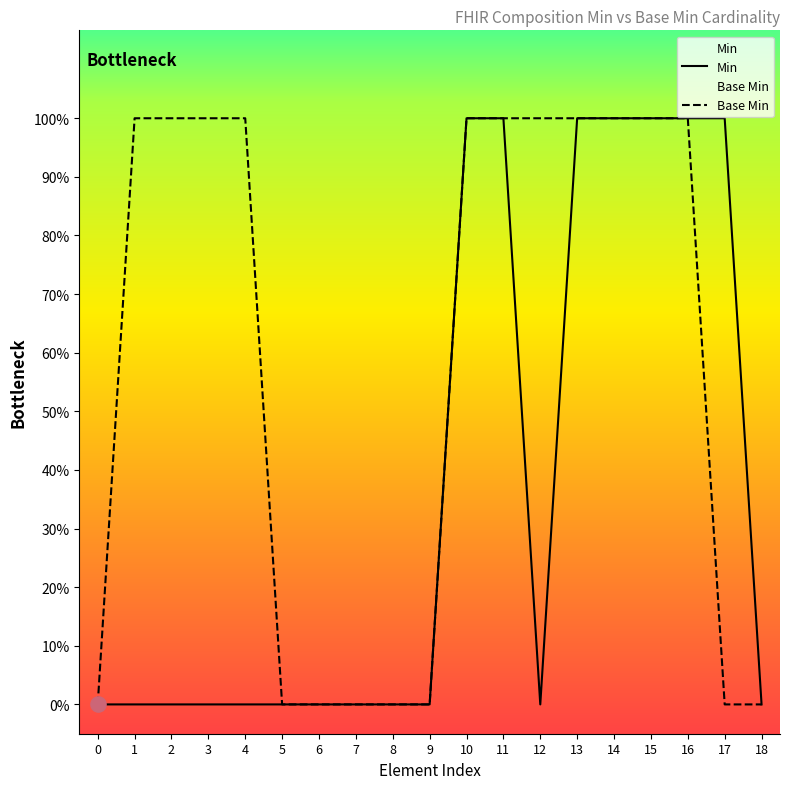

Is the value of Base Min at 13 greater than the value of Min at 0?

Yes